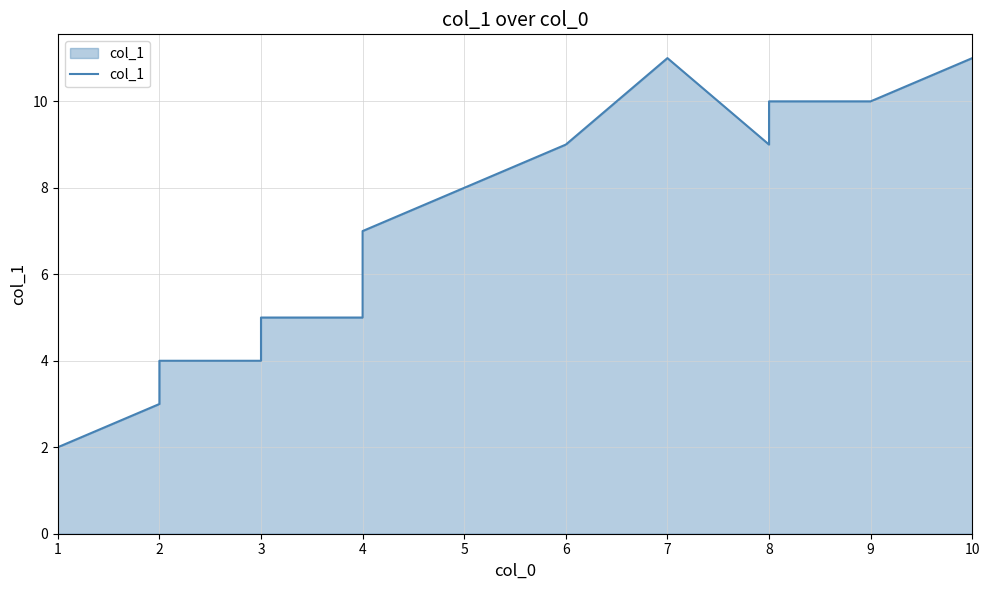

What is the difference between the maximum and minimum values?

9